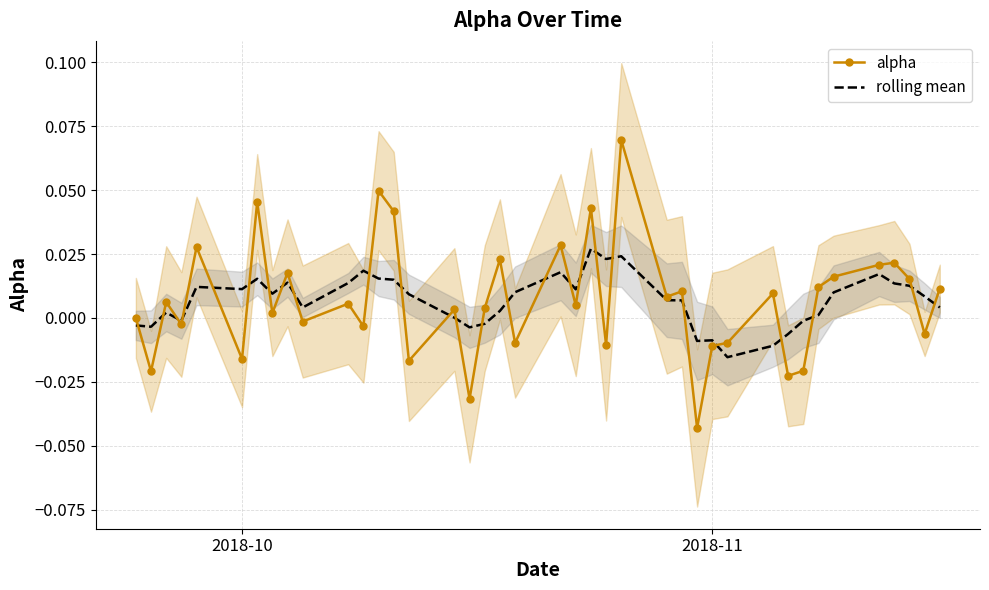

True or false: rolling mean has a value of 0.0 at 25.

False